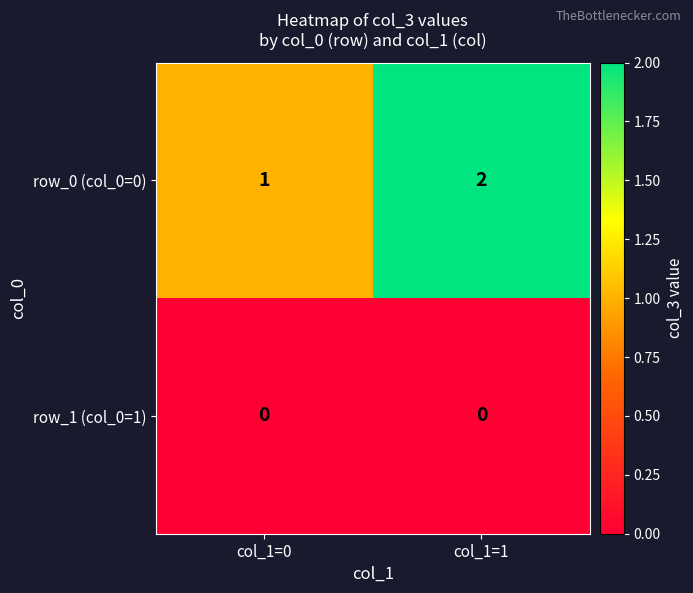

How many data points does each series have?

2